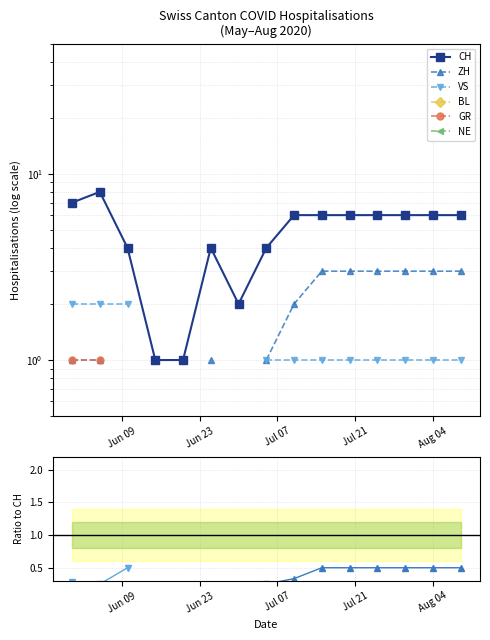

What is the label of the 2nd point from the left?

Jun 23